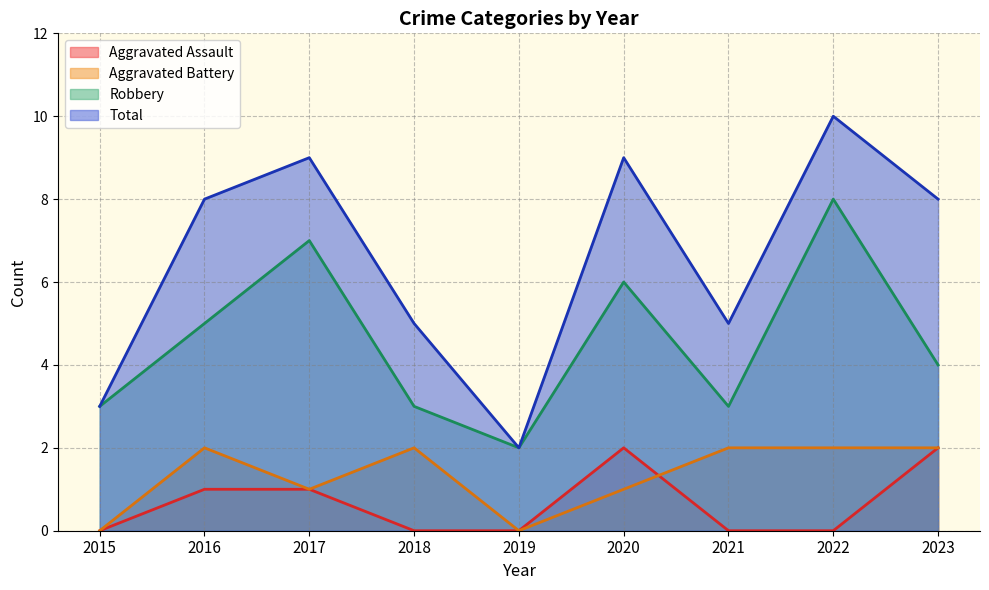

What is the difference between the second highest and minimum values in the Aggravated Battery series?

2